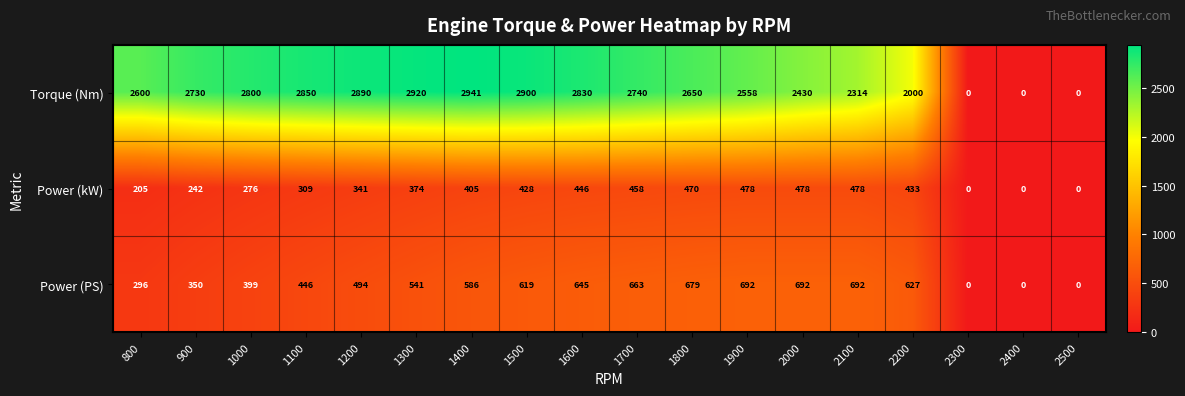

Rank the series by their maximum value, from highest to lowest.

Torque (Nm), Power (PS), Power (kW)